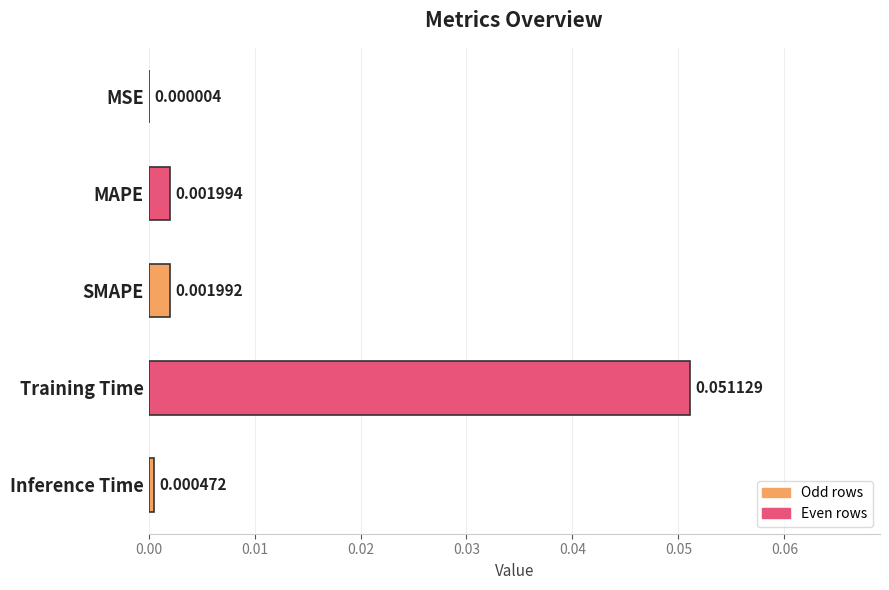

Are the bars grouped side by side (vs. stacked)?

No